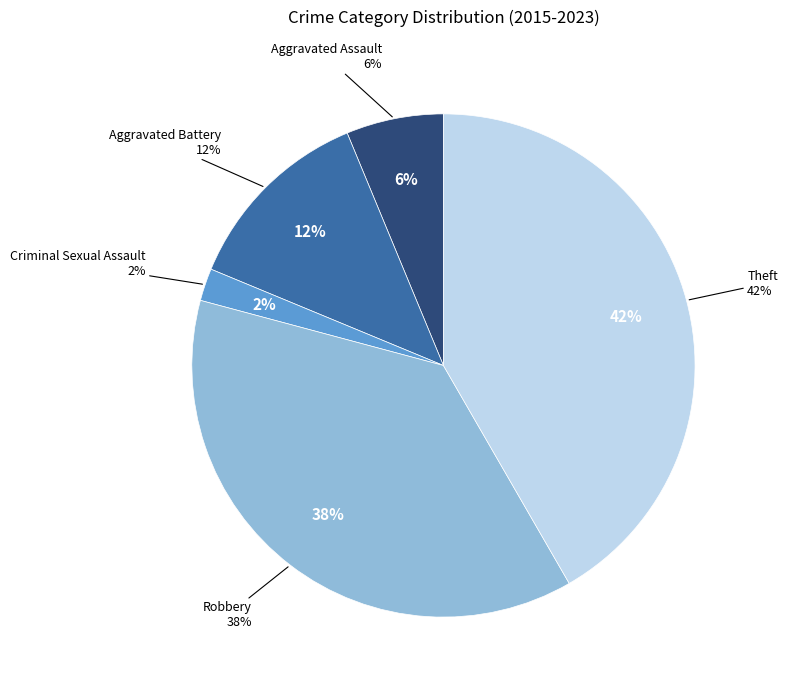

Between Robbery and Aggravated Assault, which is larger?

Robbery